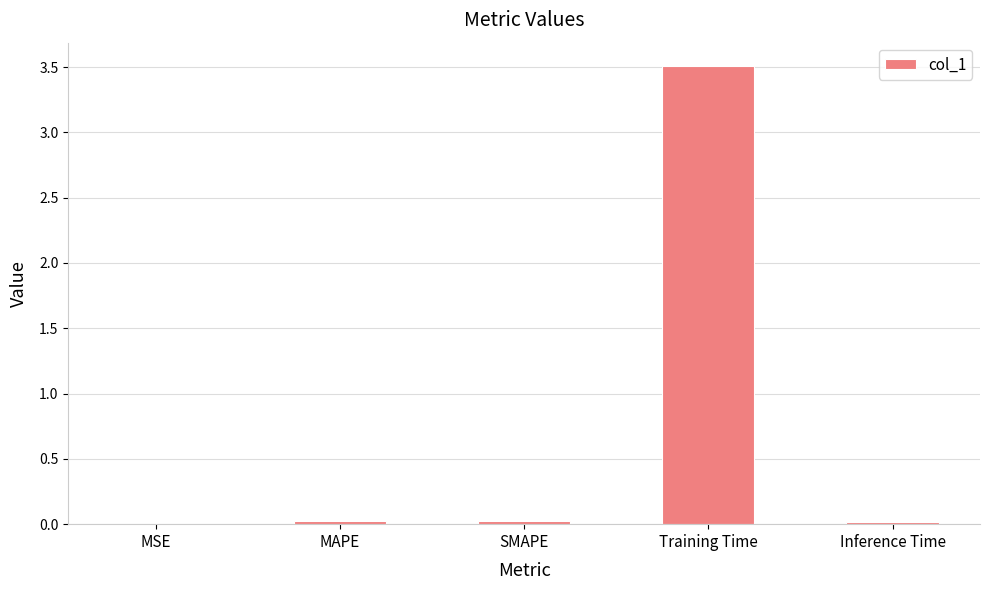

Between Training Time and Inference Time, which is larger?

Training Time